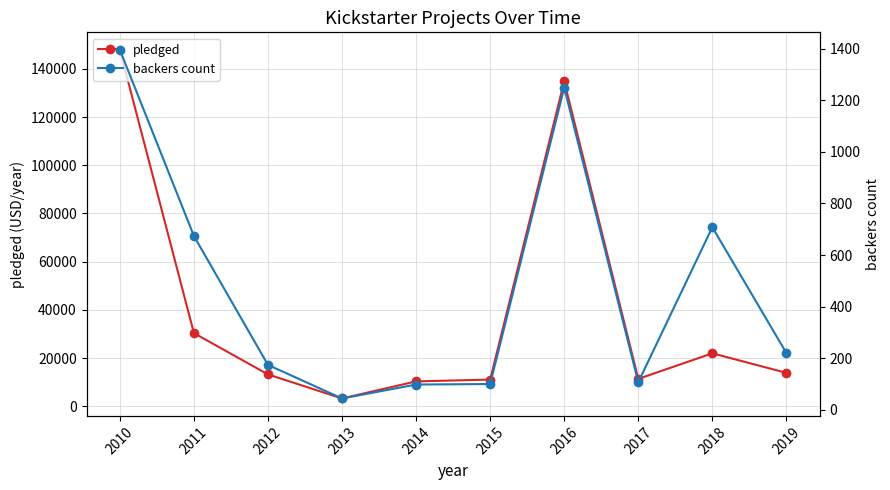

Is the value of backers count at 2010 greater than the value of pledged at 2014?

No